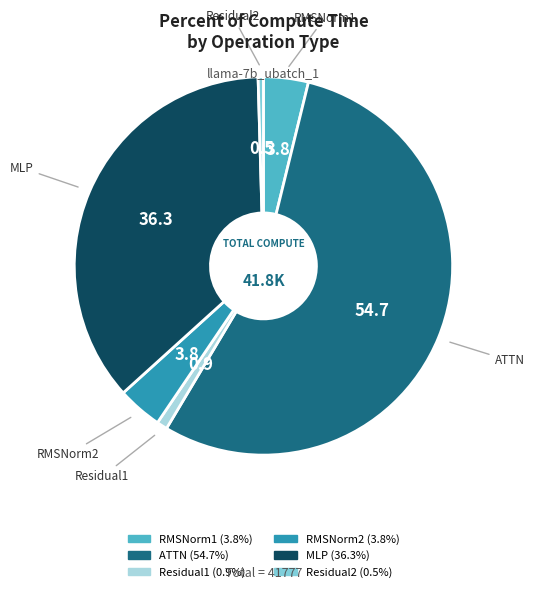

Which slice is the largest?

ATTN